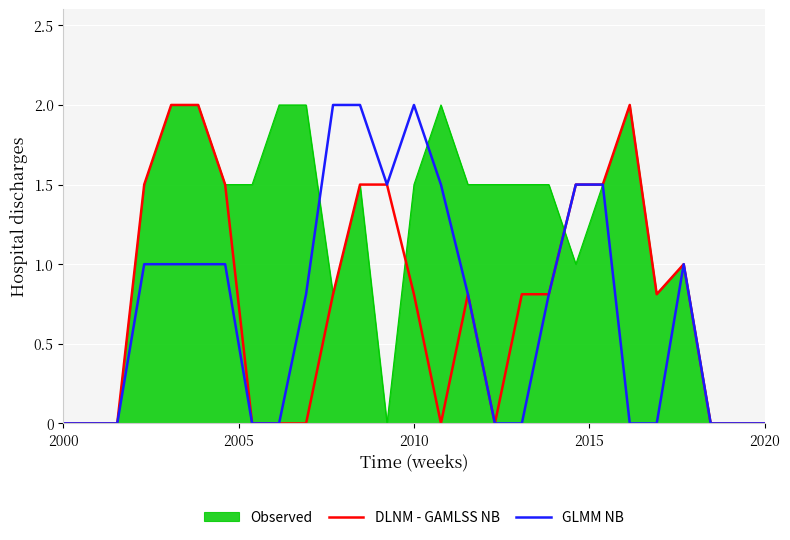

Which series has the largest total across all categories?

Observed